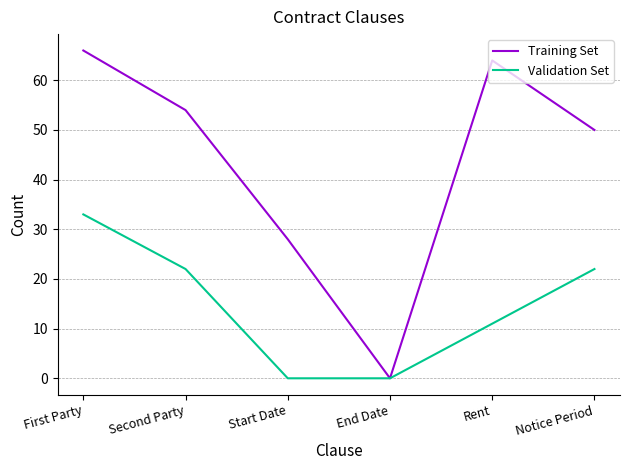

At which category does Training Set reach its first local peak?

Rent